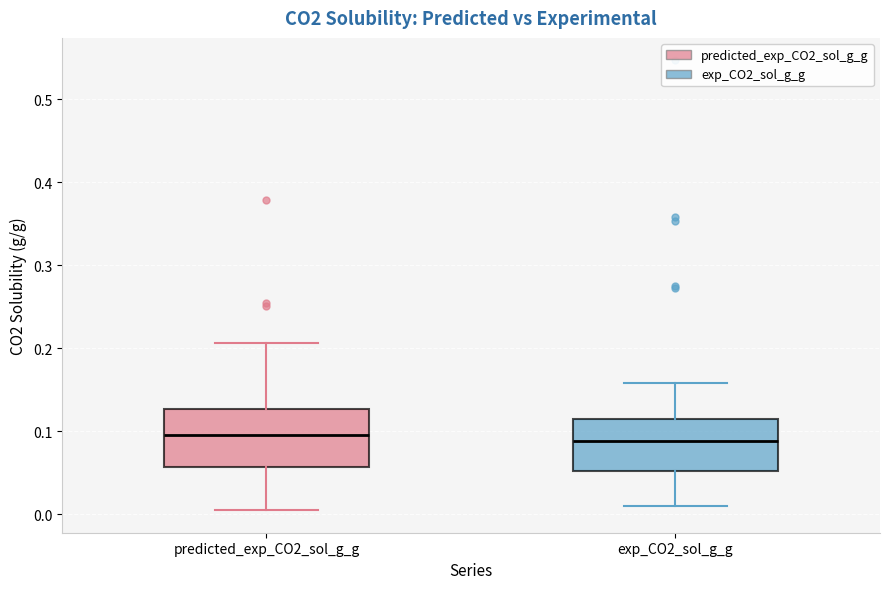

Reading left to right, read every box against the y-axis: the position of its median line, the range the box covers, and the ends of its whiskers. The values are not printed on the chart, so give them approximately, as read against the axis.

predicted_exp_CO2_sol_g_g: median 0.10, box 0.06 to 0.13, whiskers 0.00 to 0.21
exp_CO2_sol_g_g: median 0.09, box 0.05 to 0.11, whiskers 0.01 to 0.16